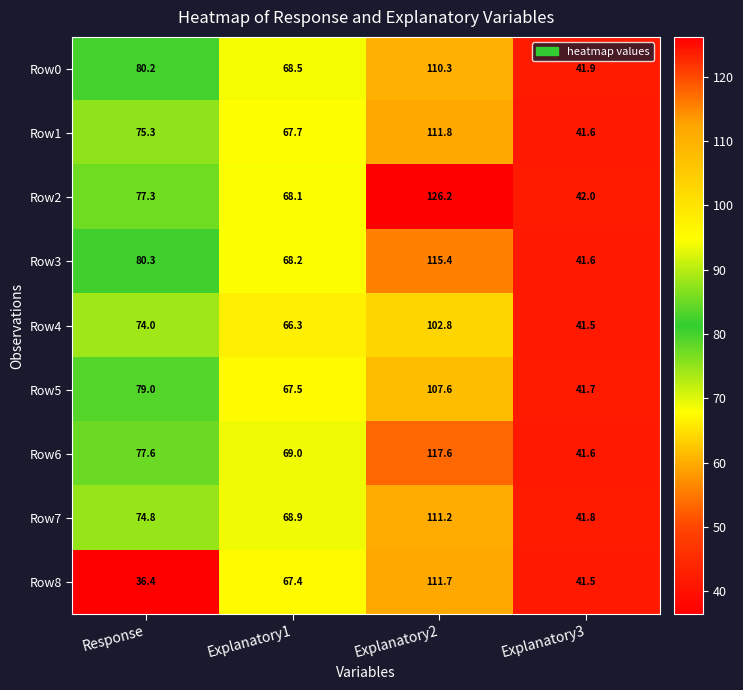

What is the sum of the Row3 values at Explanatory1 and Explanatory2?

183.6